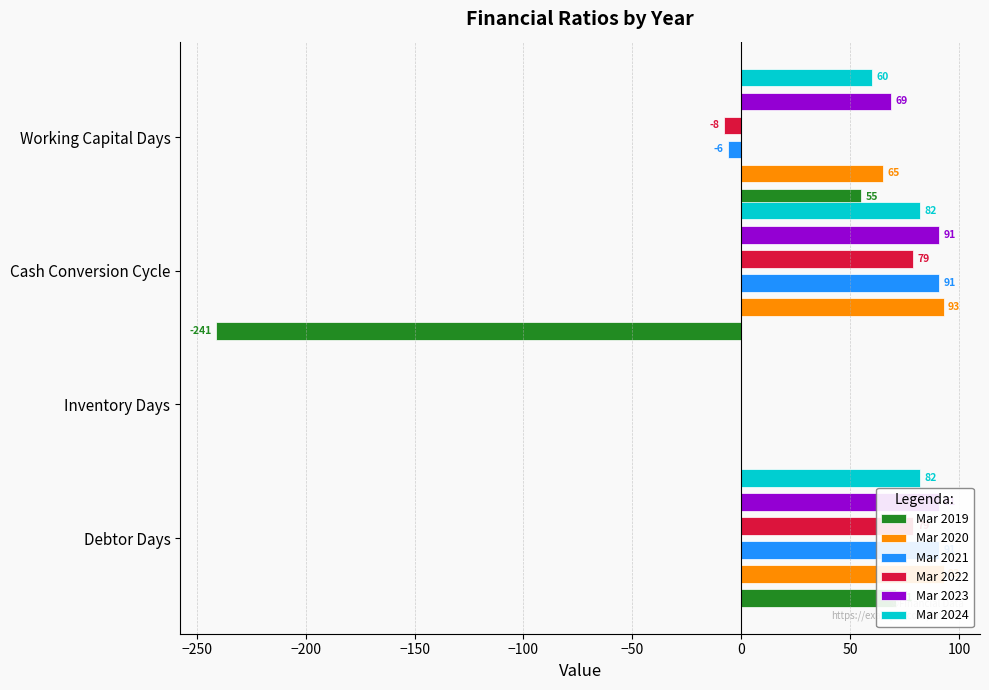

True or false: Mar 2024 has a value of 82 at Cash Conversion Cycle.

True